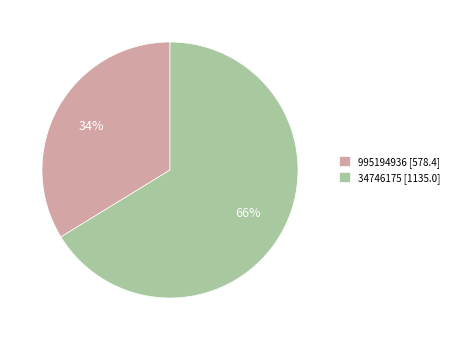

Rank the categories by value from lowest to highest.

995194936, 34746175